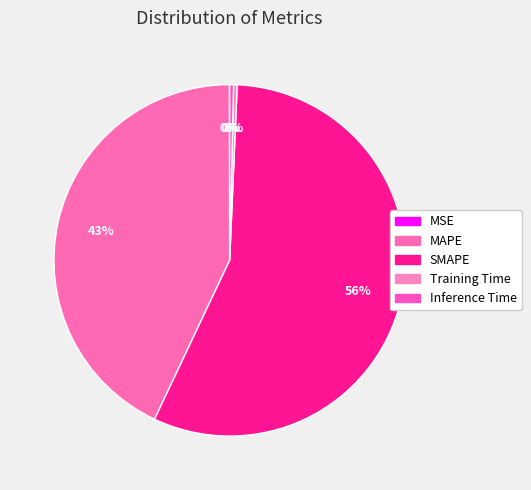

To the nearest percent, what is the difference between the MSE and SMAPE slice percentages?

56%